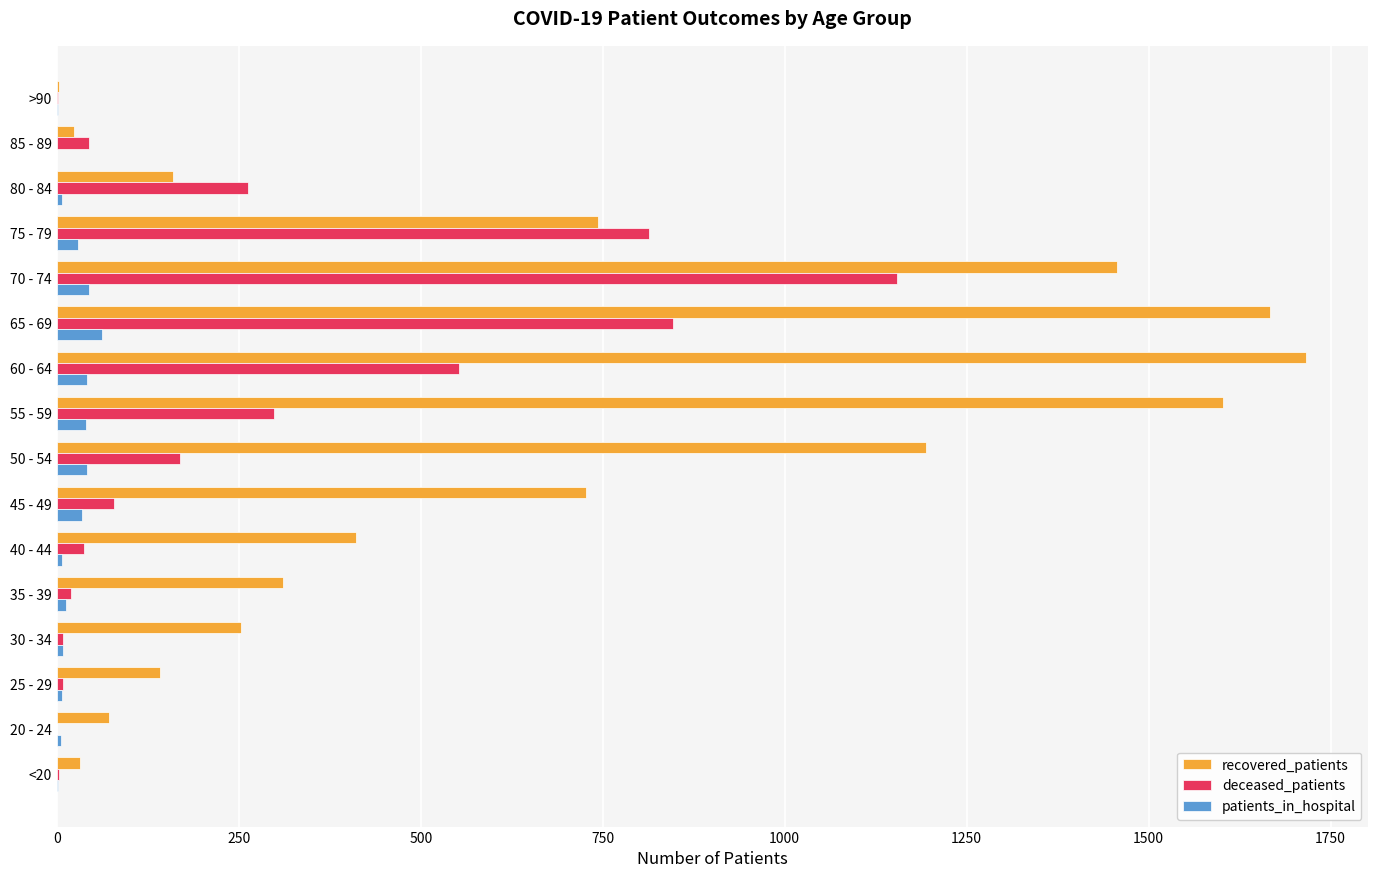

What is the sum of all deceased_patients values?

4297